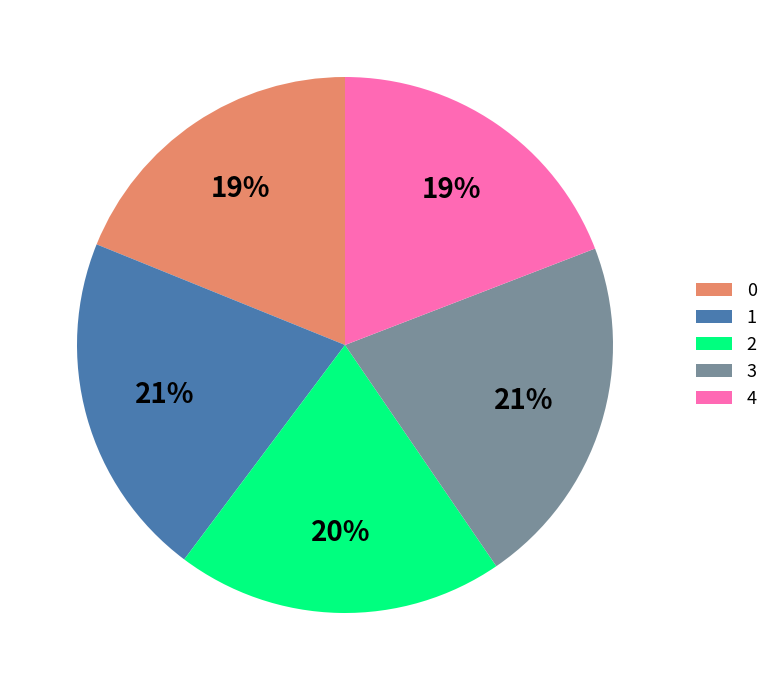

Does 4 account for over 50% of the chart?

No